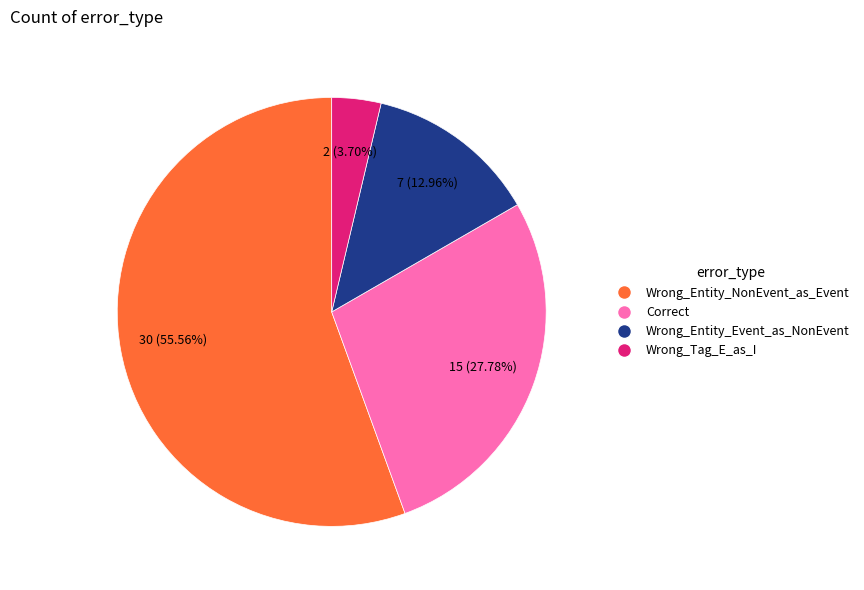

Rank the categories by value from lowest to highest.

Wrong_Tag_E_as_I, Wrong_Entity_Event_as_NonEvent, Correct, Wrong_Entity_NonEvent_as_Event